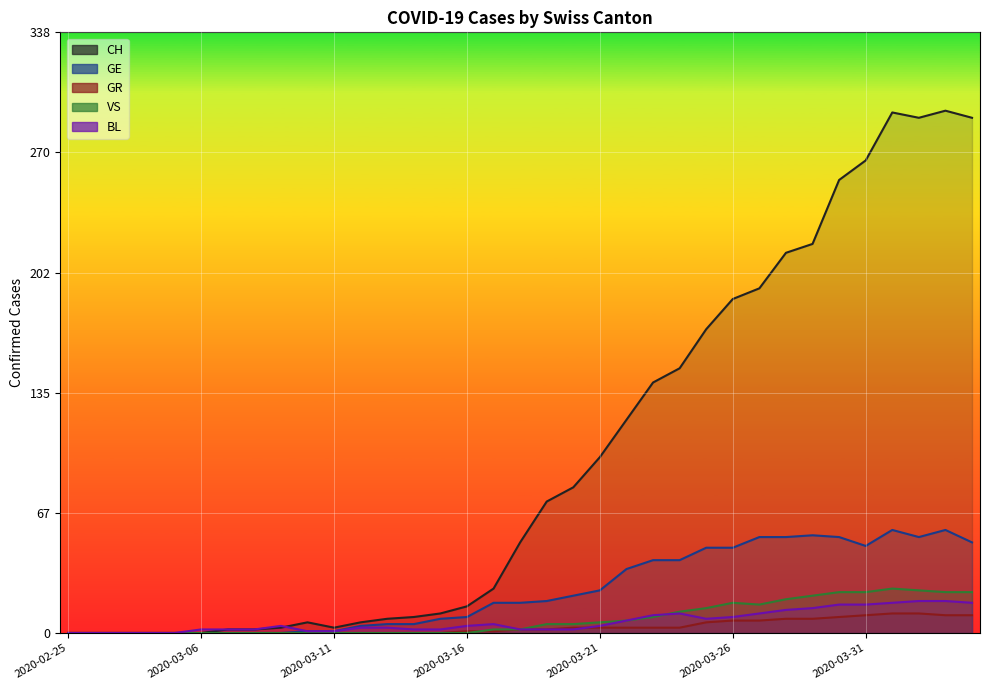

At which category is the sum across all series the highest?

2020-04-01